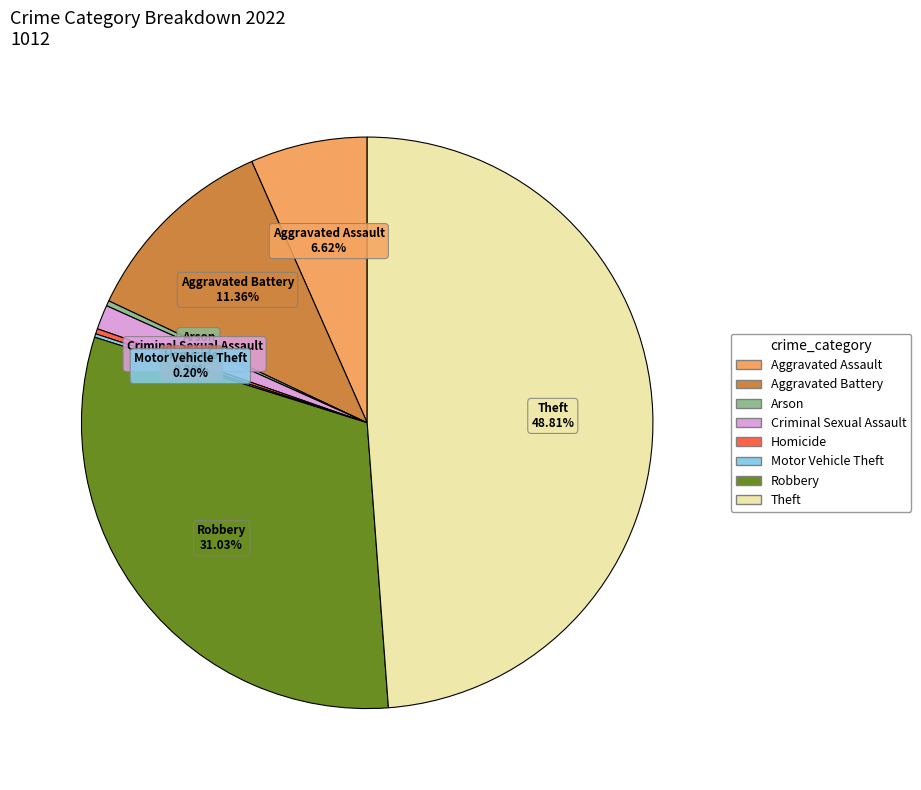

True or false: Theft accounts for 49% of the total.

True